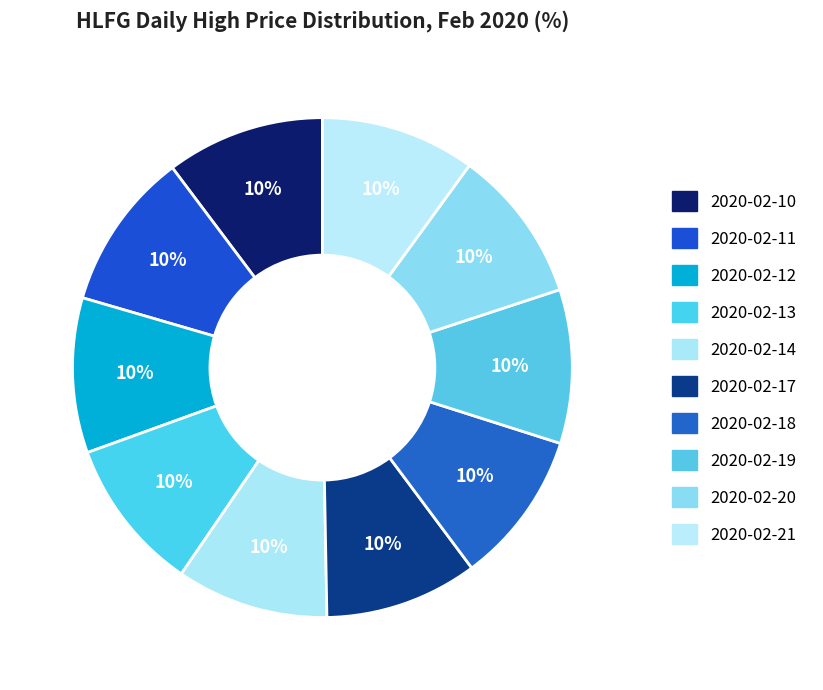

To the nearest percent, what is the average slice percentage?

10%